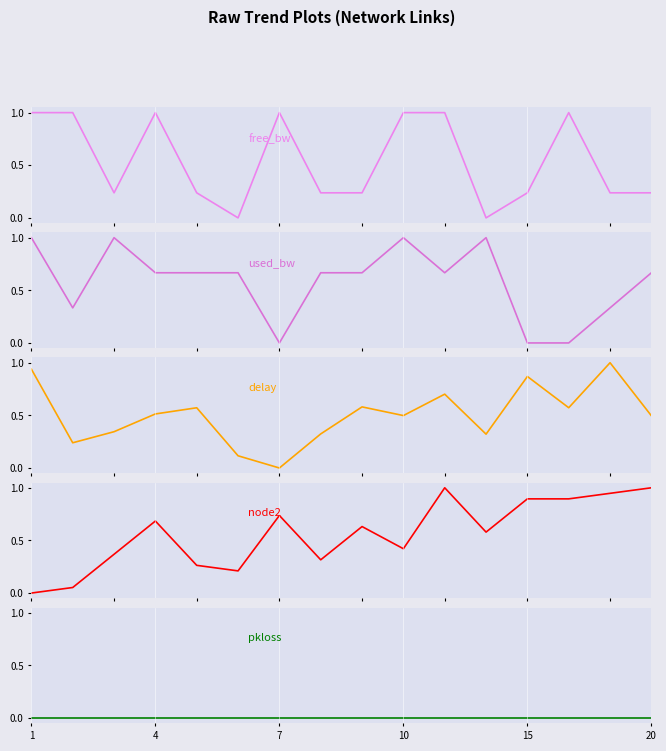

What is the total value across all series at 4?

2.9